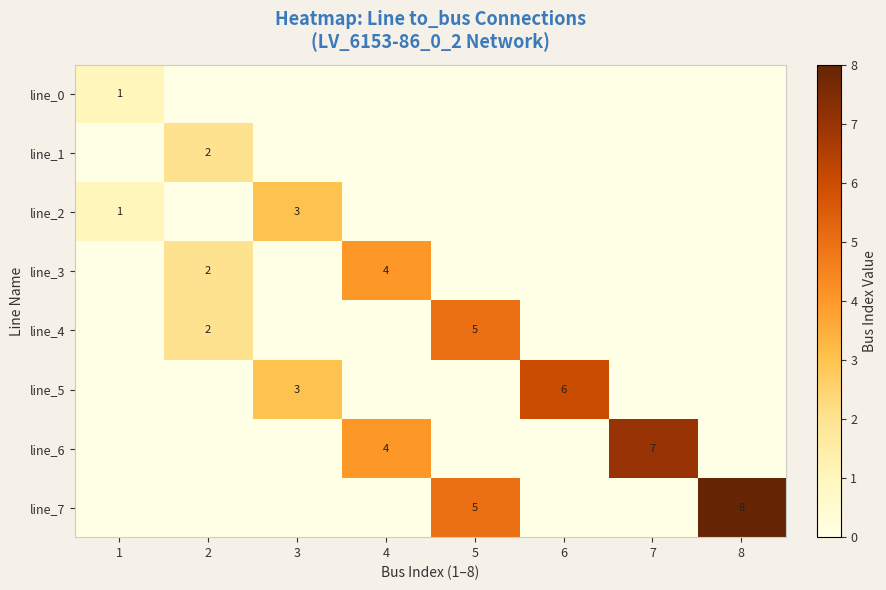

Is it true that line_6 equals 7 at 7?

True